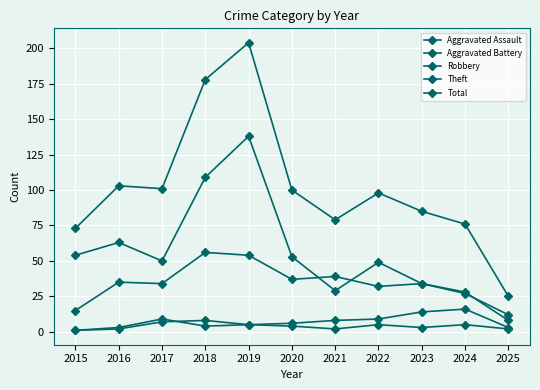

Reading left to right, what are all the values shown in this chart?

Aggravated Assault: 1	2	7	8	5	4	2	5	3	5	2
Aggravated Battery: 1	3	9	4	5	6	8	9	14	16	3
Robbery: 15	35	34	56	54	37	39	32	34	27	12
Theft: 54	63	50	109	138	53	29	49	34	28	8
Total: 73	103	101	178	204	100	79	98	85	76	25